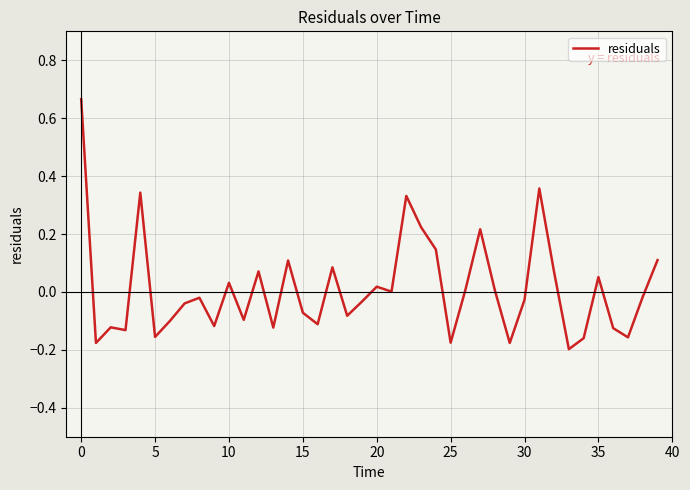

What is the smallest value displayed?

-0.2